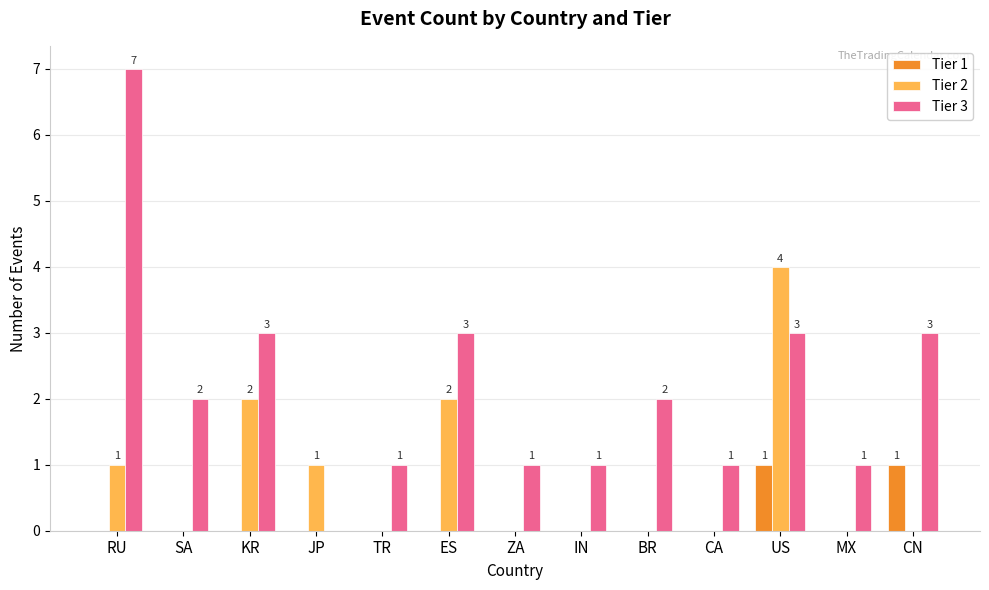

What are all the series names shown in the legend?

Tier 1, Tier 2, Tier 3